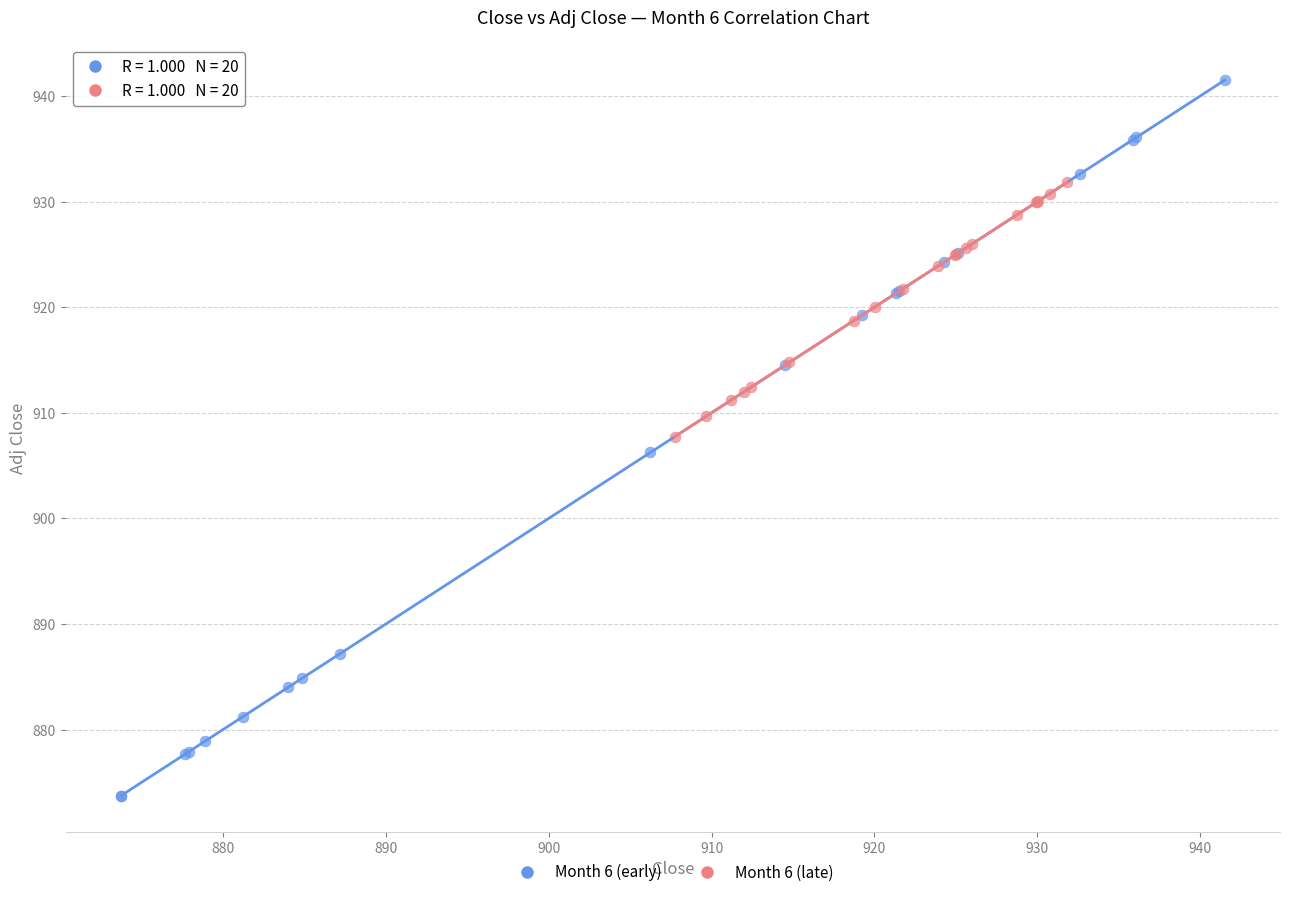

Which series reaches the maximum Y coordinate?

Month 6 (early)